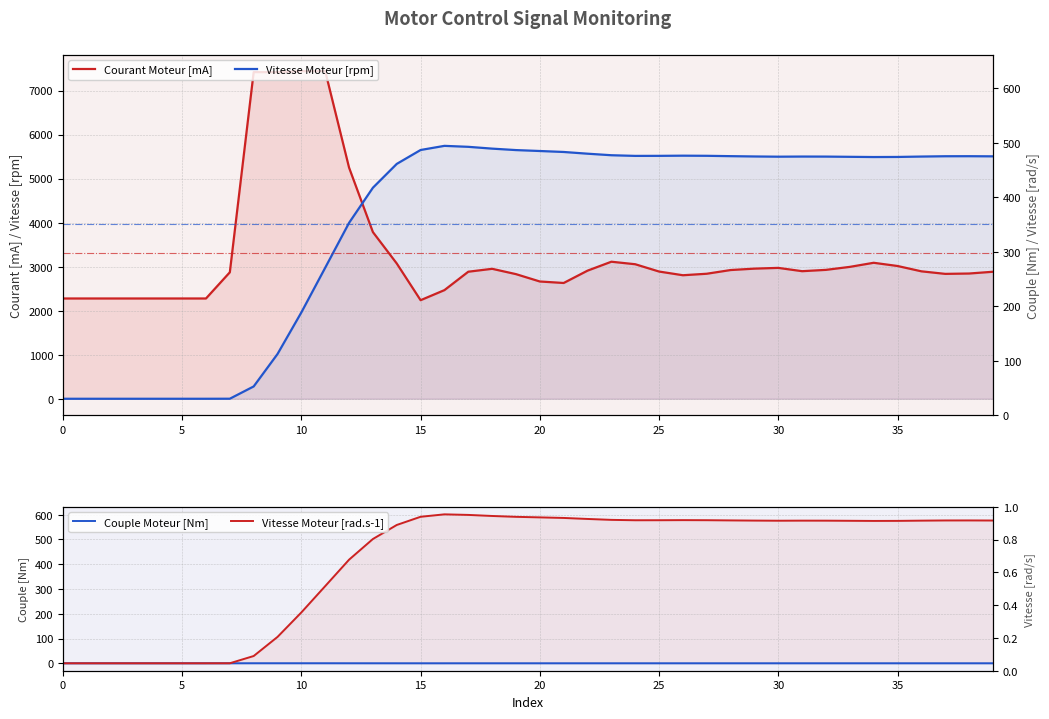

Which series has the largest total across all categories?

Vitesse Moteur [rpm]